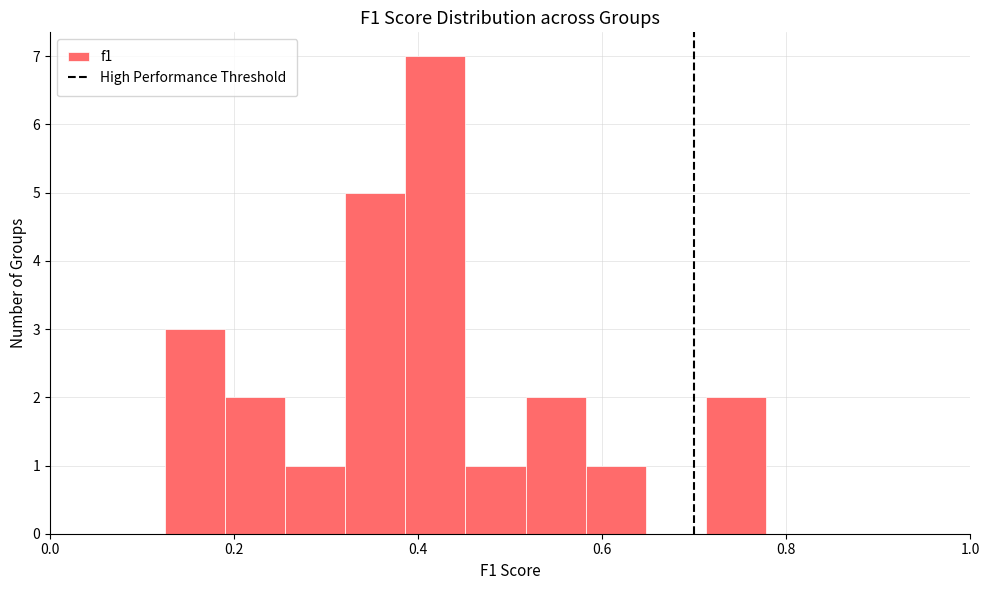

Around what value on the x-axis is the tallest bar? Give the approximate position of its centre, as read against the axis.

0.42